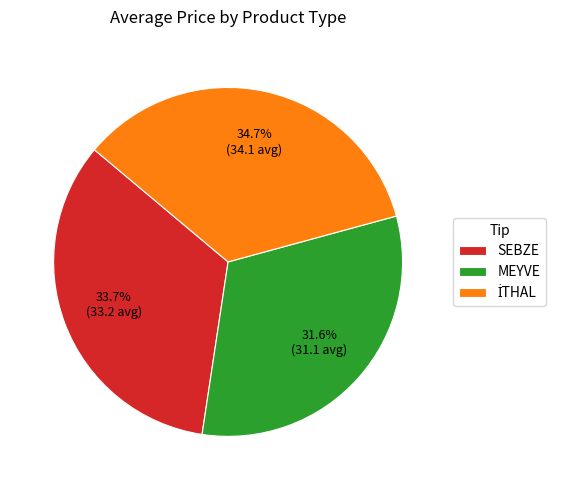

Between MEYVE and SEBZE, which is larger?

SEBZE